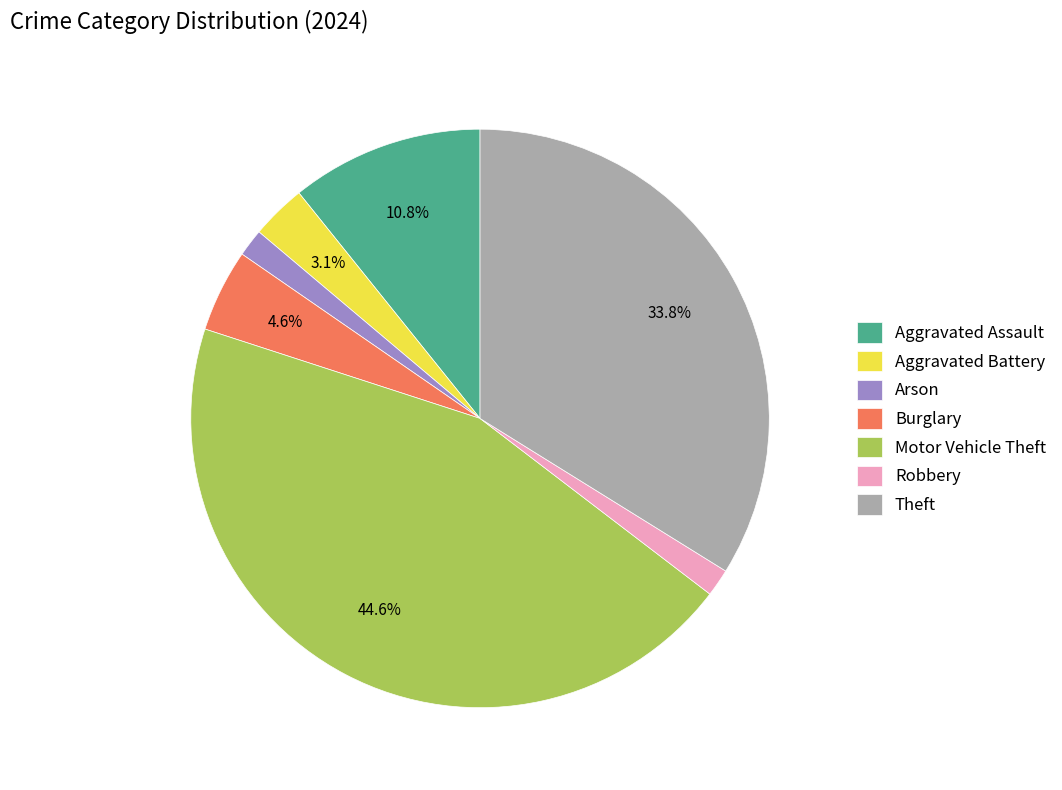

Is it true that Aggravated Battery is 12% of the pie?

False